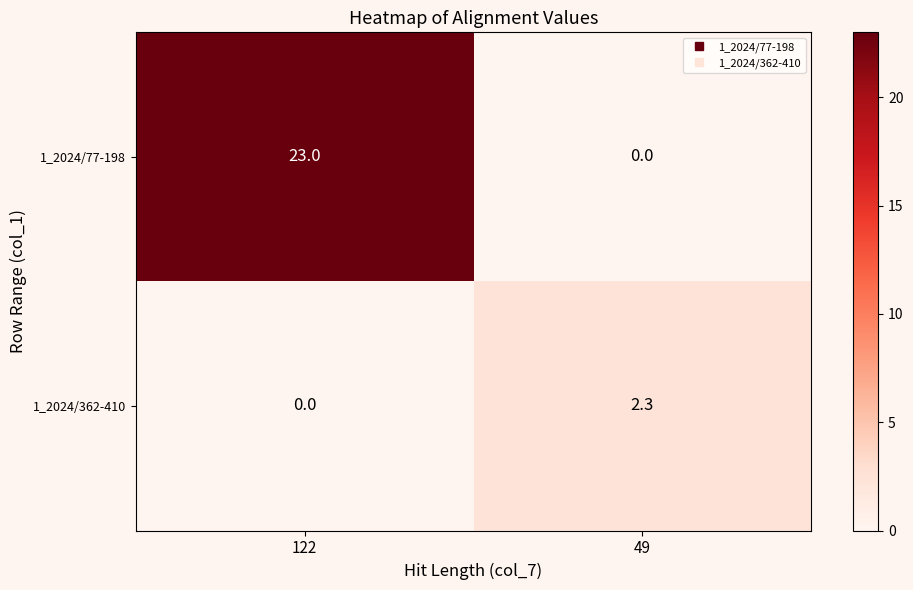

Where does the 1_2024/362-410 series first go above 2?

49